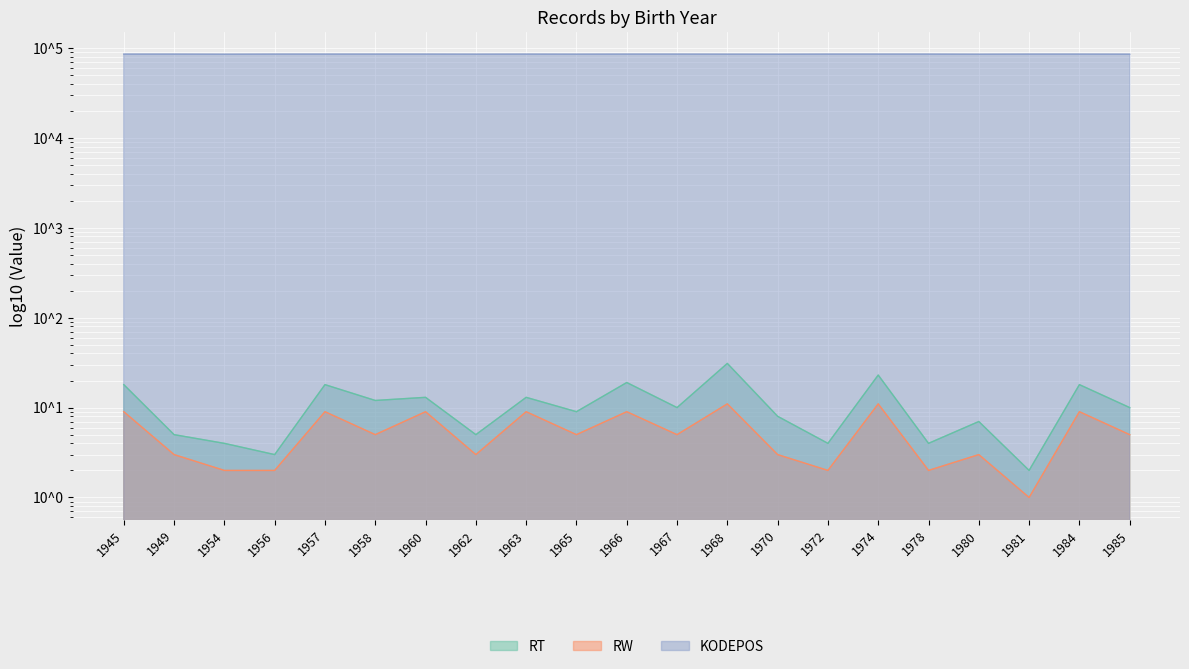

Rank the categories by RW value from lowest to highest.

1981, 1954, 1956, 1972, 1978, 1949, 1962, 1970, 1980, 1958, 1965, 1967, 1985, 1945, 1957, 1960, 1963, 1966, 1984, 1968, 1974